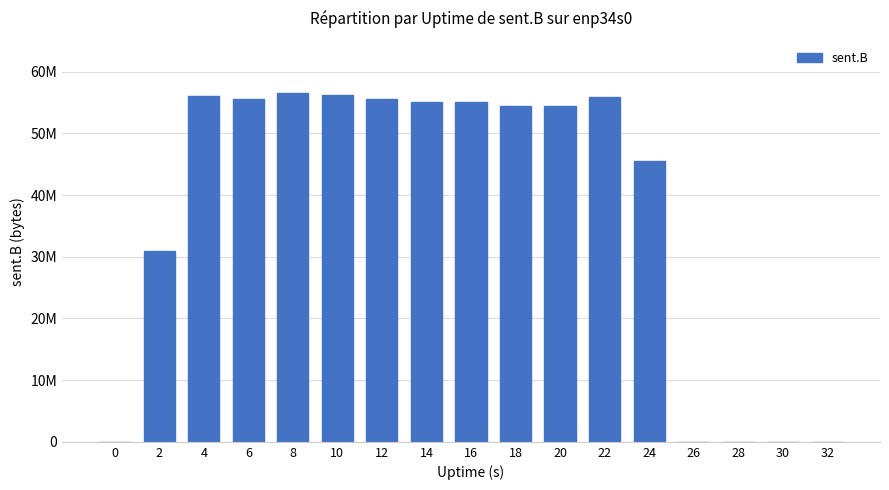

Rank the categories by value from highest to lowest.

8, 10, 4, 22, 6, 12, 14, 16, 20, 18, 24, 2, 0, 26, 28, 30, 32